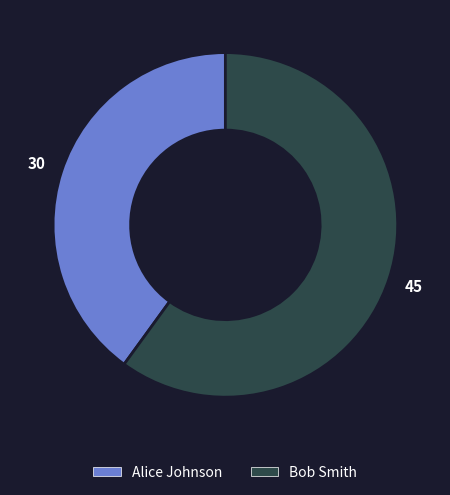

True or false: Bob Smith accounts for 60% of the total.

True